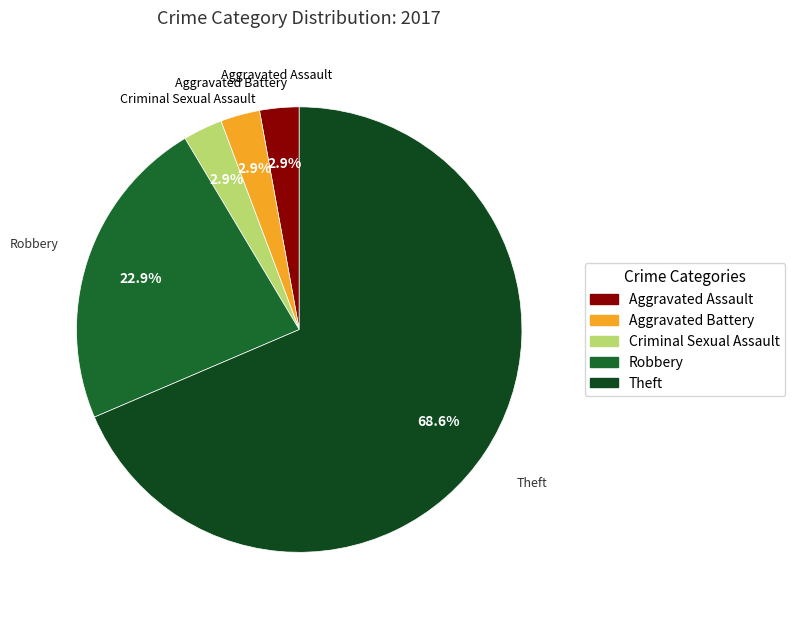

What is the largest slice in the pie chart?

Theft